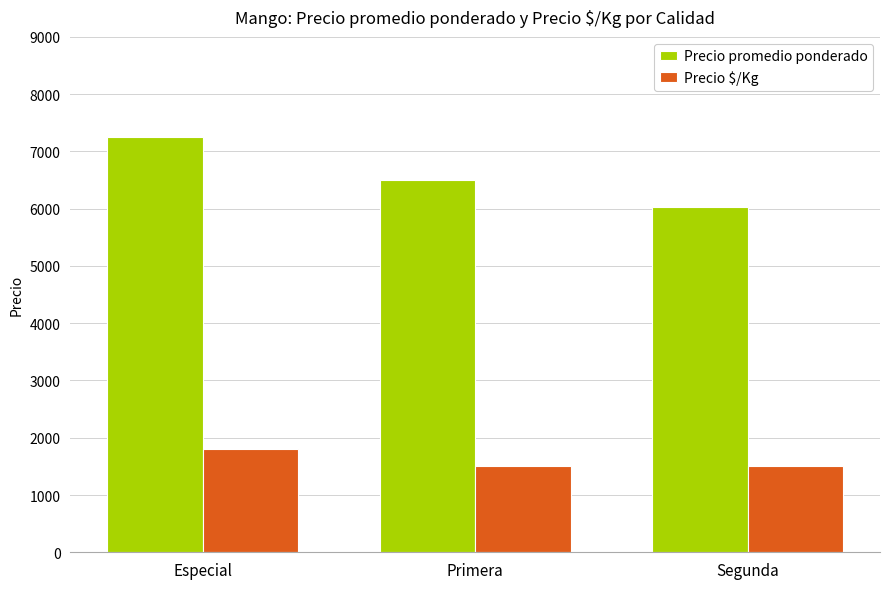

True or false: Precio $/Kg has a value of 1508 at Segunda.

True